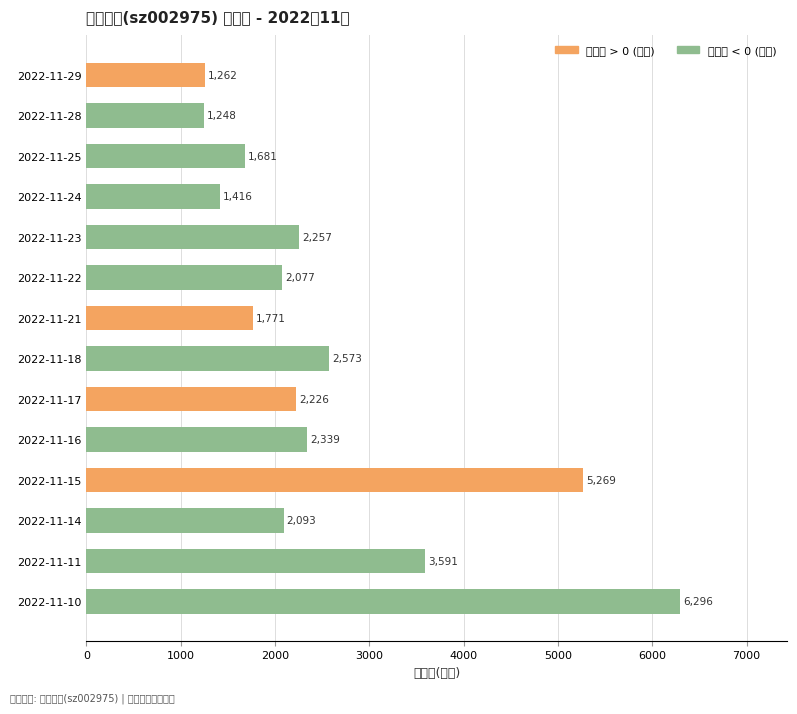

Does the chart contain stacked bars?

No